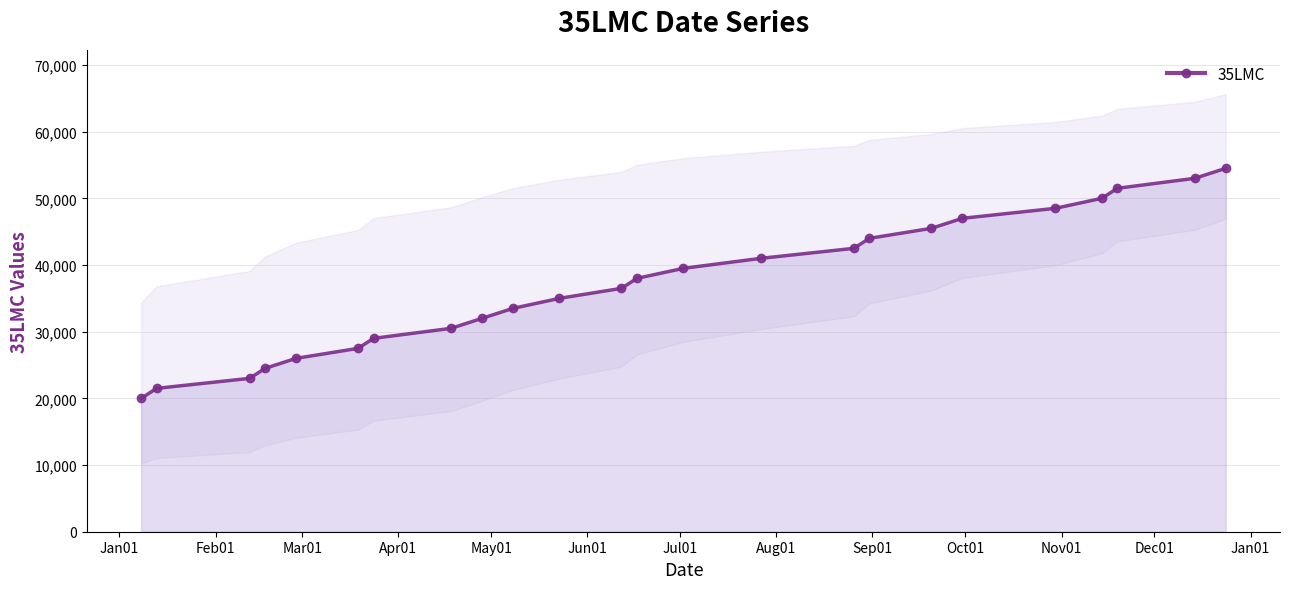

What is the value of the 35LMC point at the 6th from the left?

27500